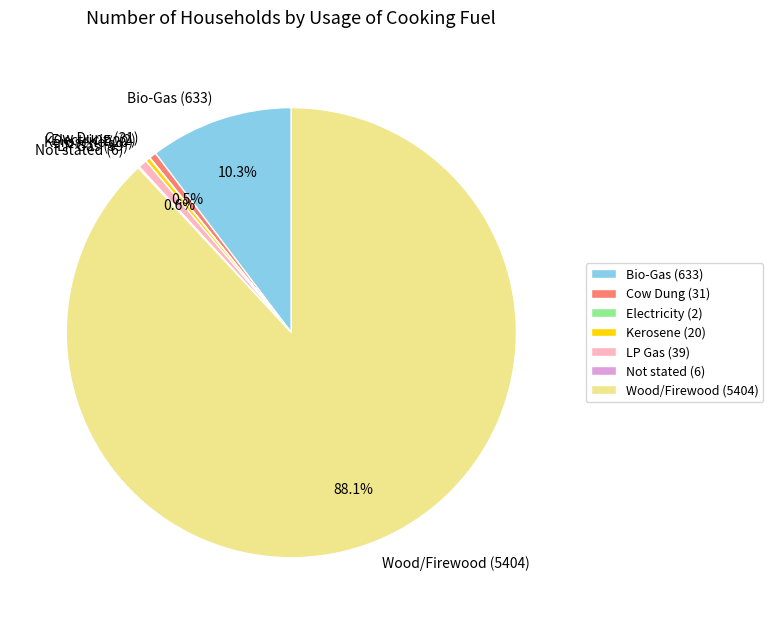

What is the majority slice?

Wood/Firewood